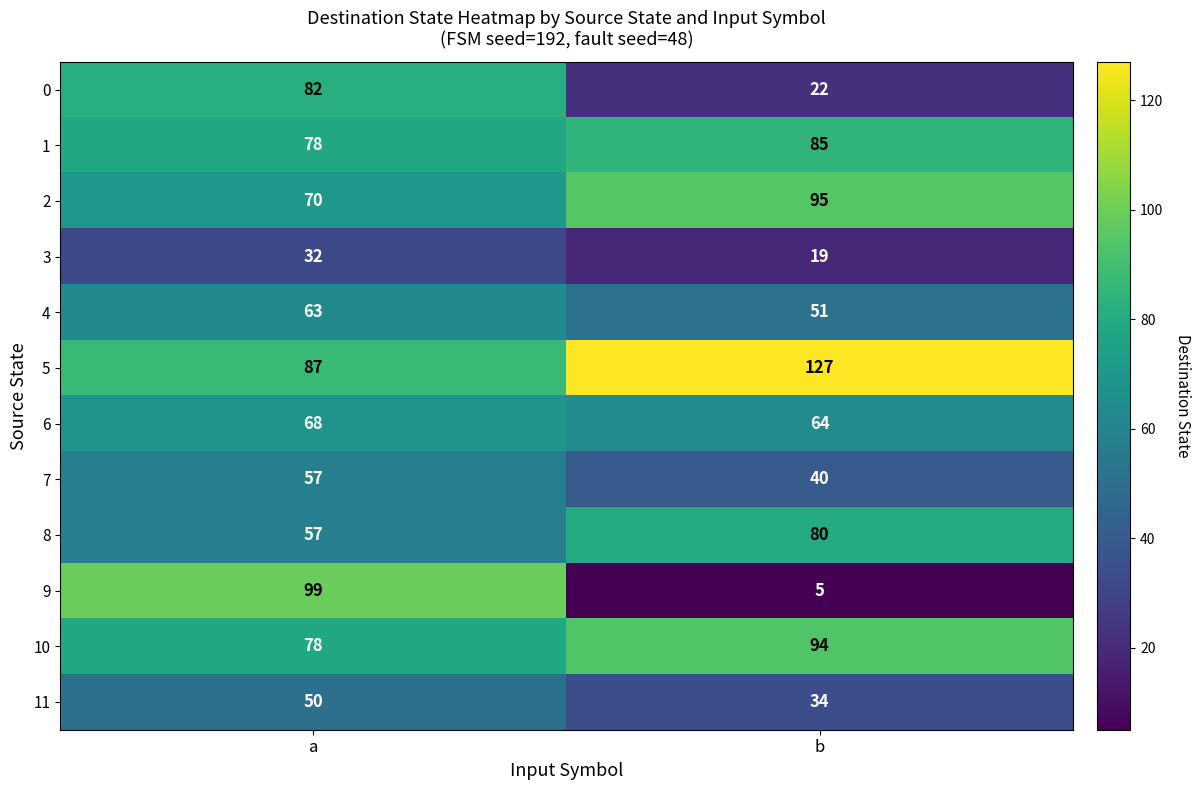

Reading right to left, what are all the values shown in this chart?

0: 22	82
1: 85	78
2: 95	70
3: 19	32
4: 51	63
5: 127	87
6: 64	68
7: 40	57
8: 80	57
9: 5	99
10: 94	78
11: 34	50